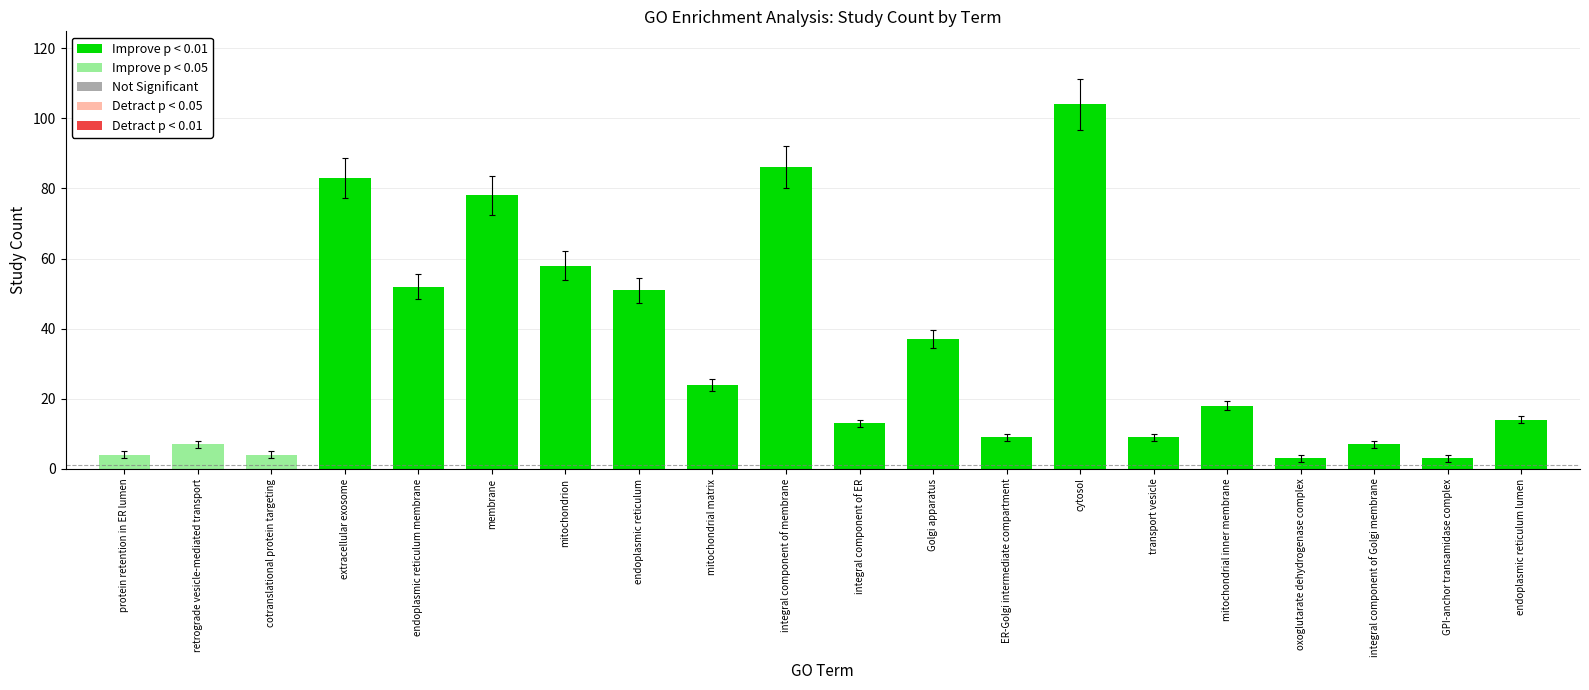

The chart shows a value of 142 at integral component of membrane. True or false?

False